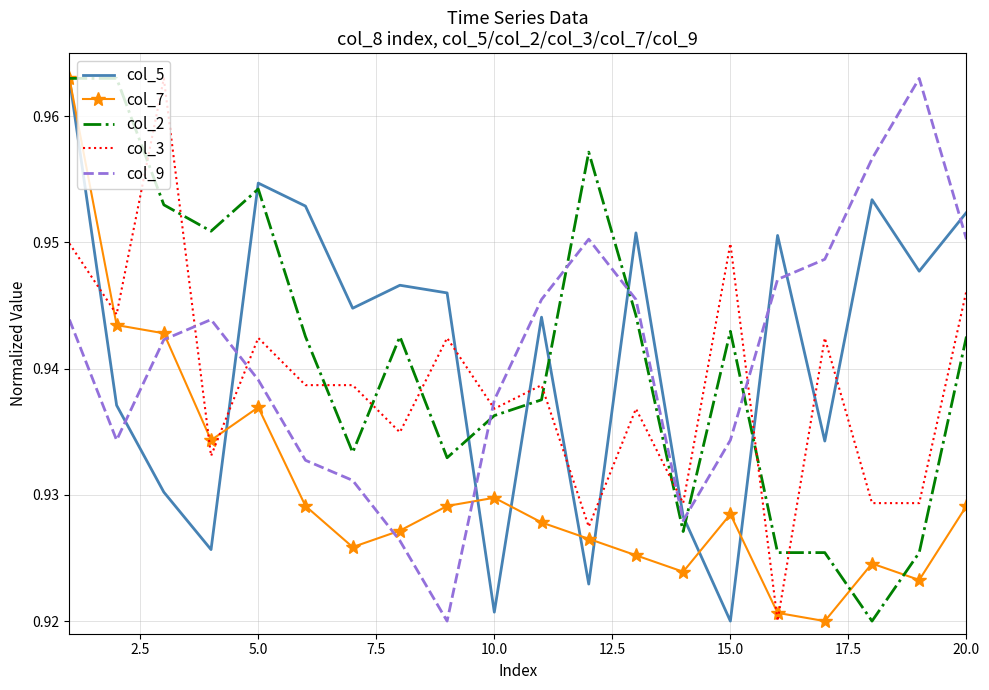

True or false: col_3 and col_9 intersect in this chart.

True